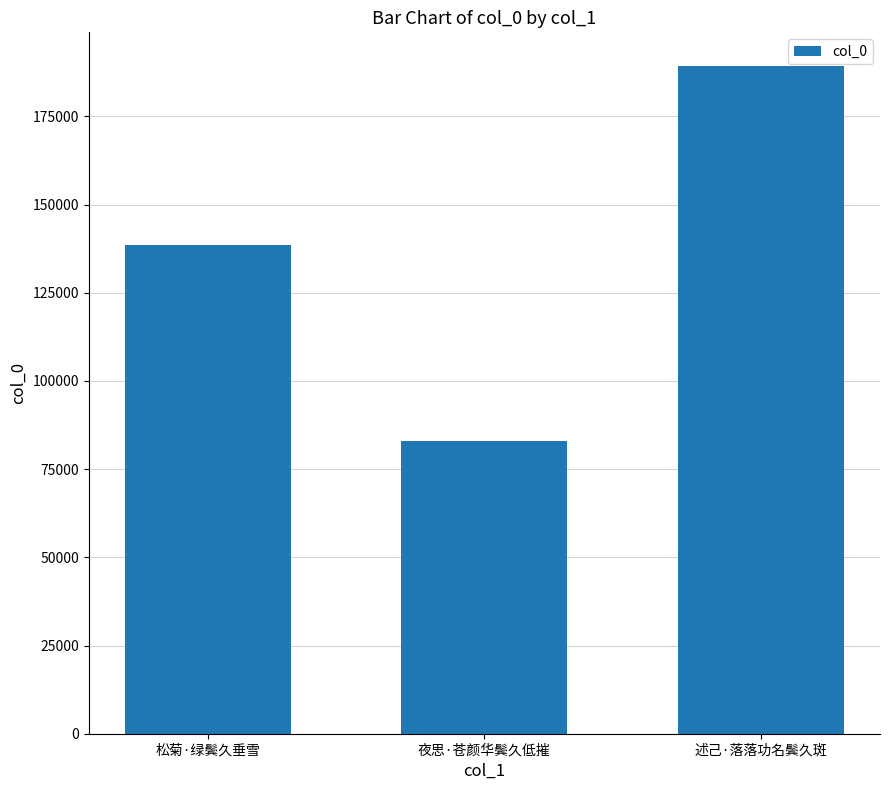

Rank the categories by value from lowest to highest.

夜思·苍颜华鬓久低摧, 松菊·绿鬓久垂雪, 述己·落落功名鬓久斑